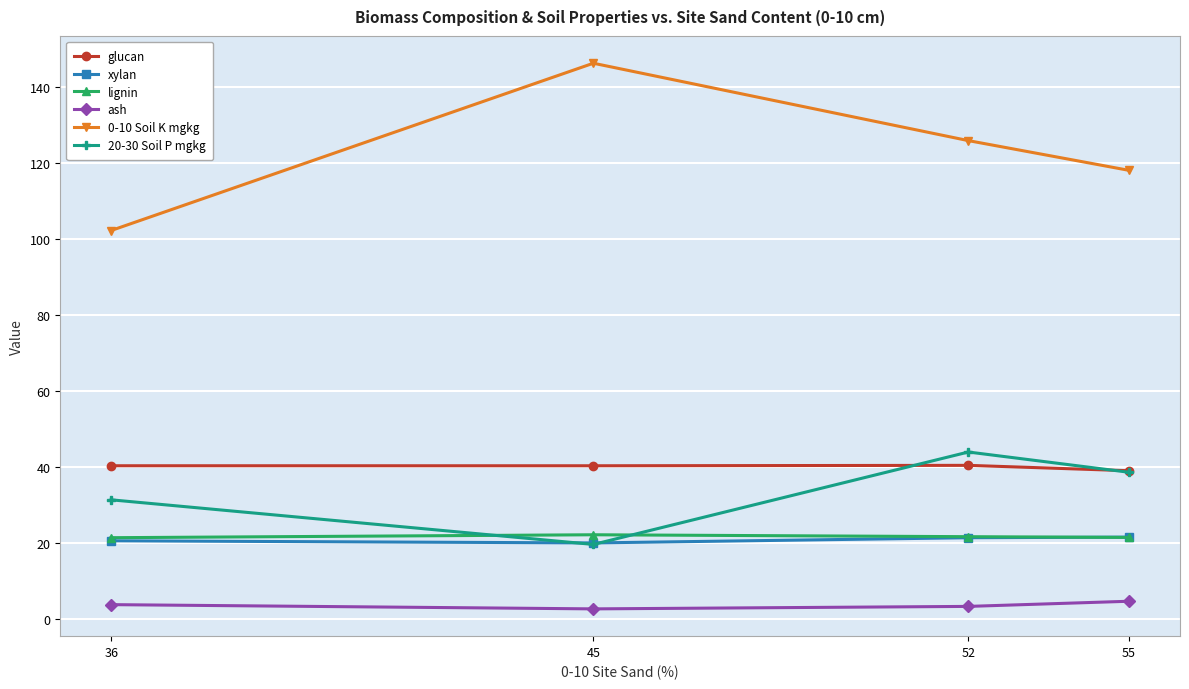

What are all the series names shown in the legend?

glucan, xylan, lignin, ash, 0-10 Soil K mgkg, 20-30 Soil P mgkg